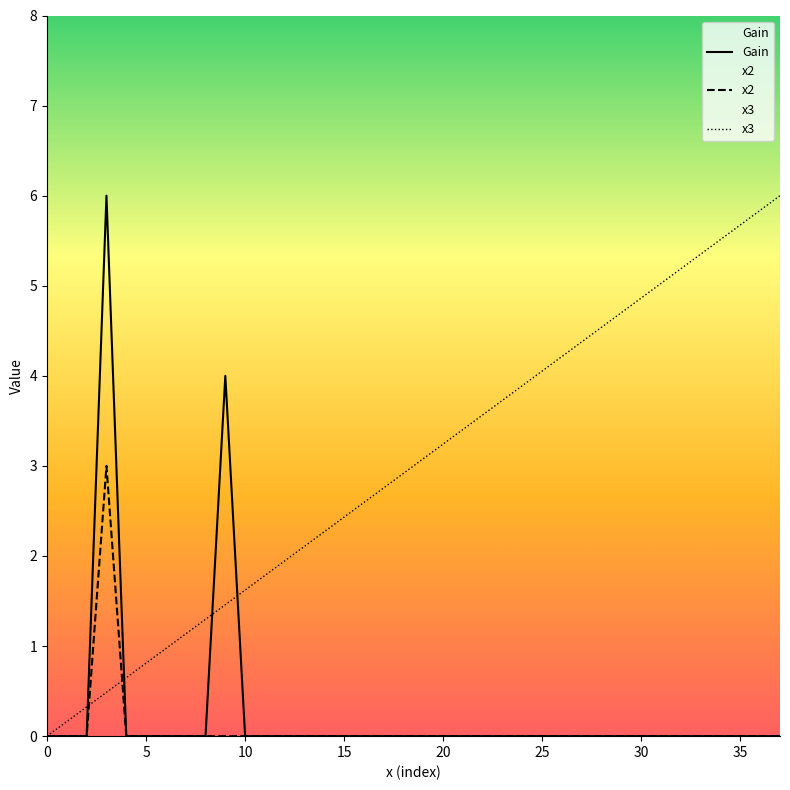

True or false: x2 has more than 0 interior local peaks.

True